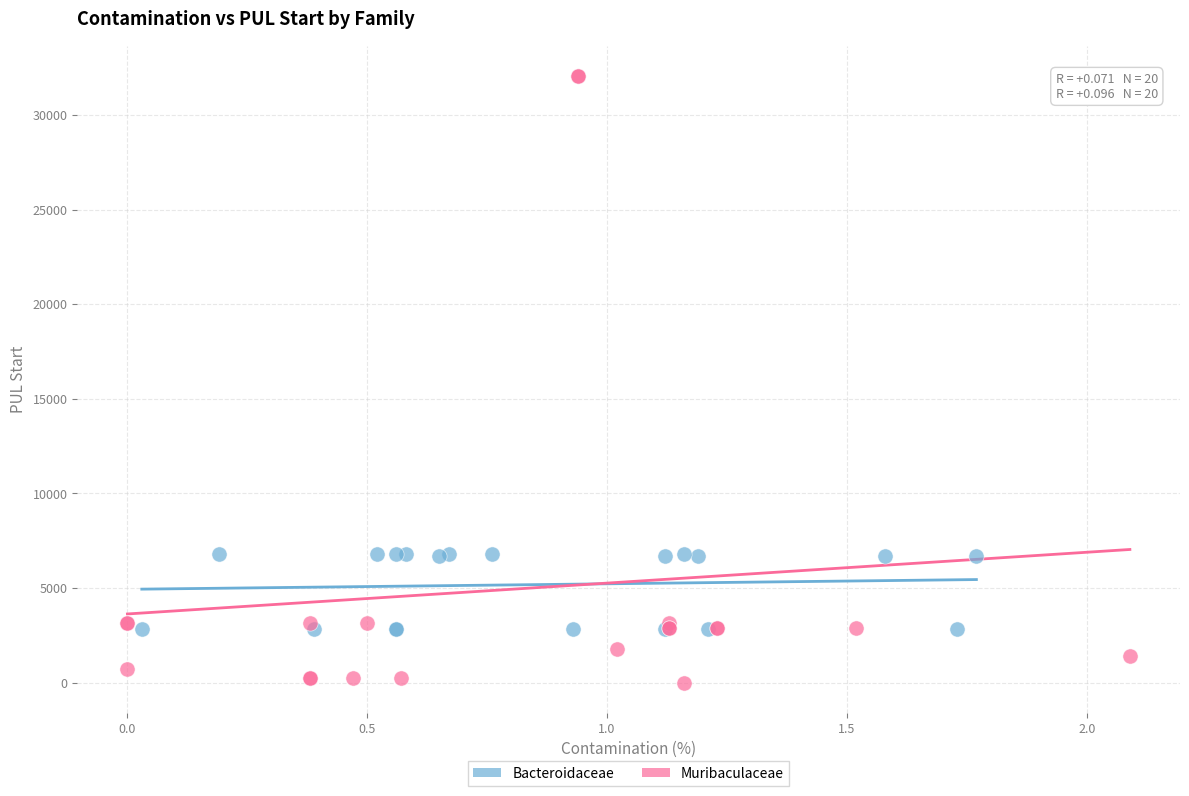

Which series contains the lowest Y value?

Muribaculaceae